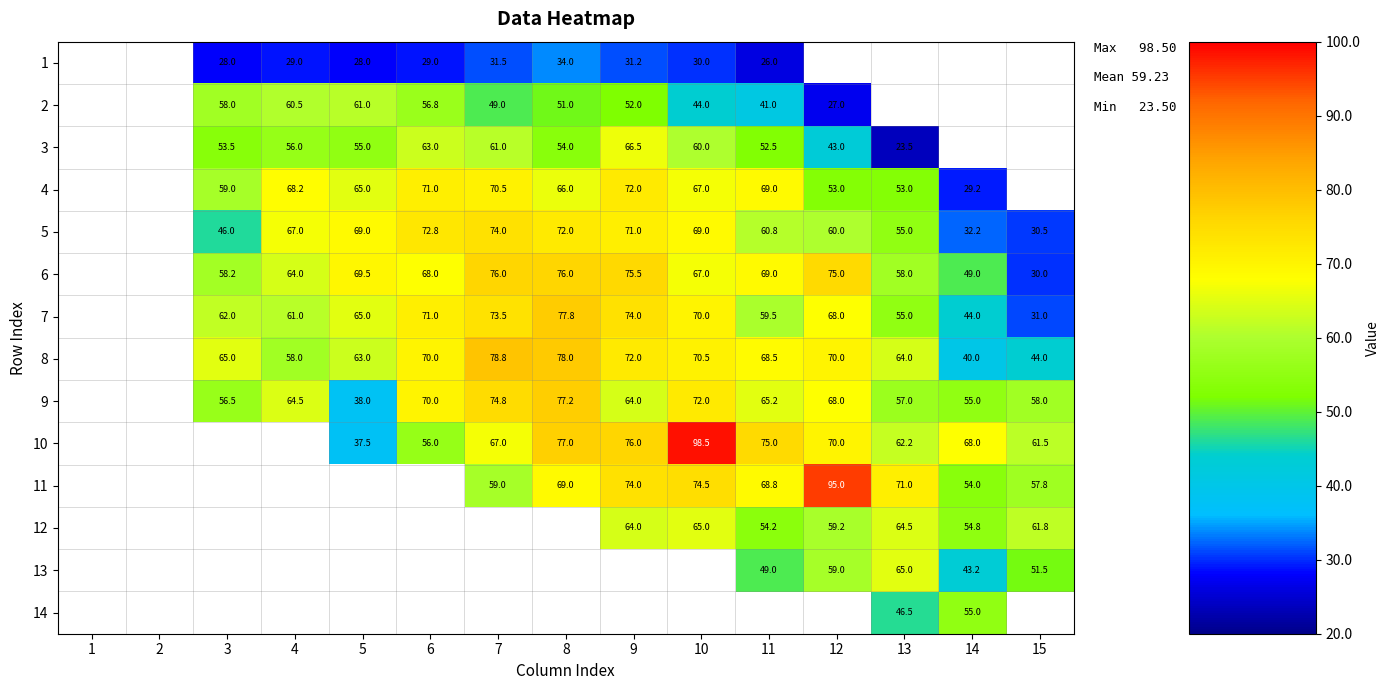

What is the sum of the 6 values at 3 and 5?

127.7